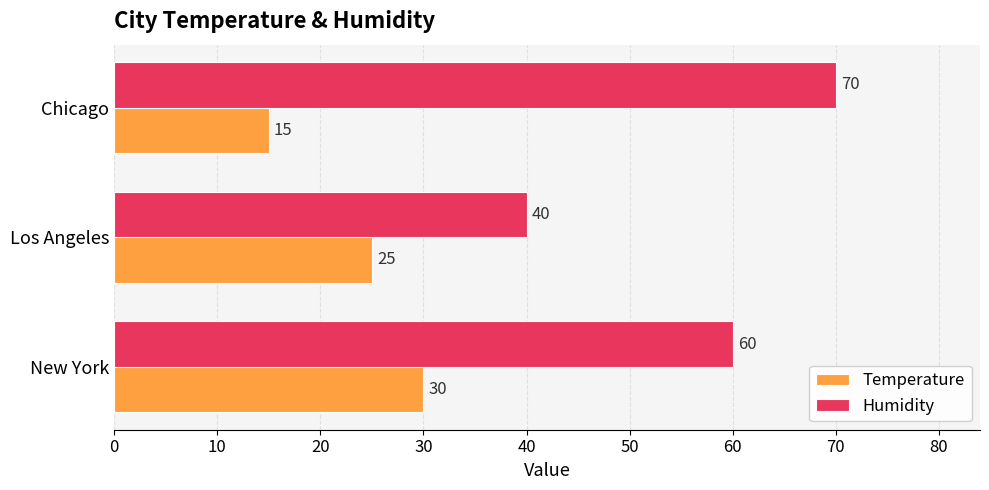

The Temperature series shows 7 at Los Angeles. True or false?

False